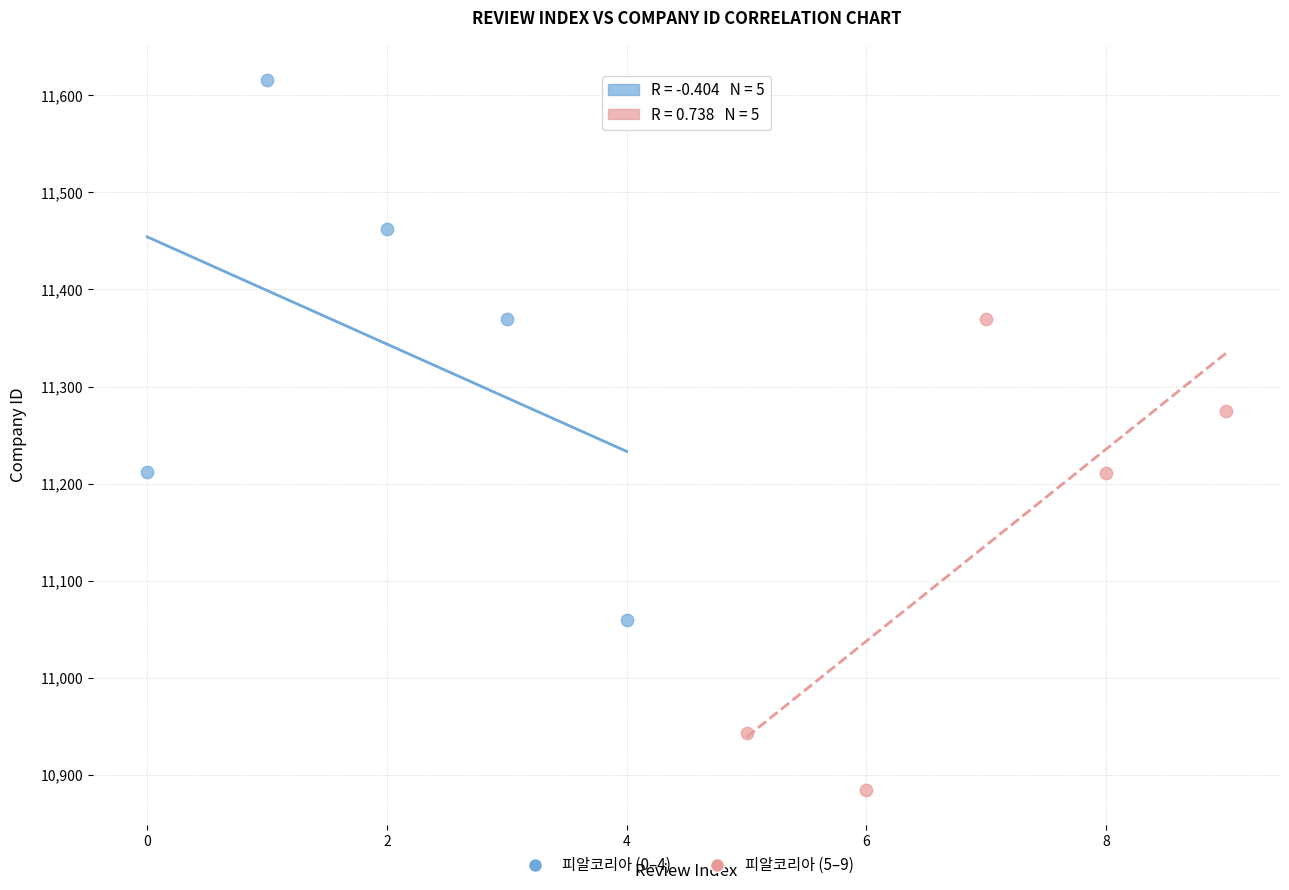

Which series has the largest Y range (max minus min)?

피알코리아 (0–4)